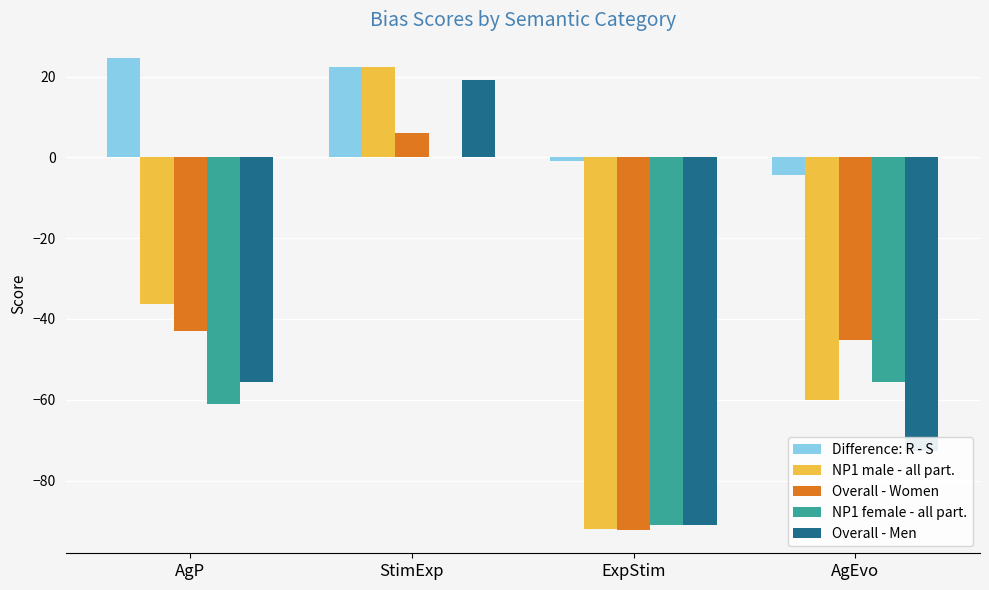

What is the sum of the Overall - Women values at AgP and StimExp?

-36.7